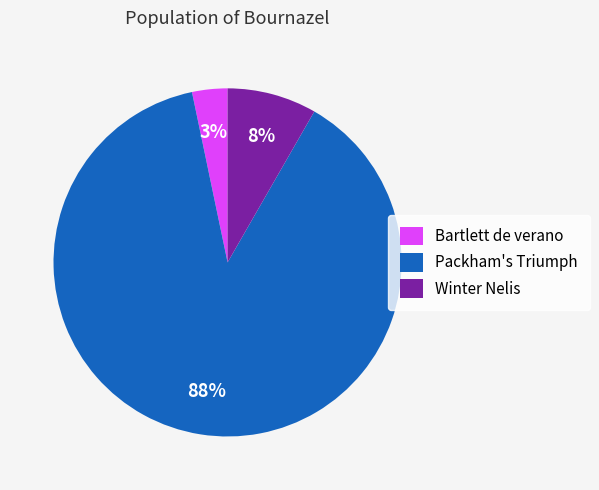

True or false: Winter Nelis accounts for 8% of the total.

True